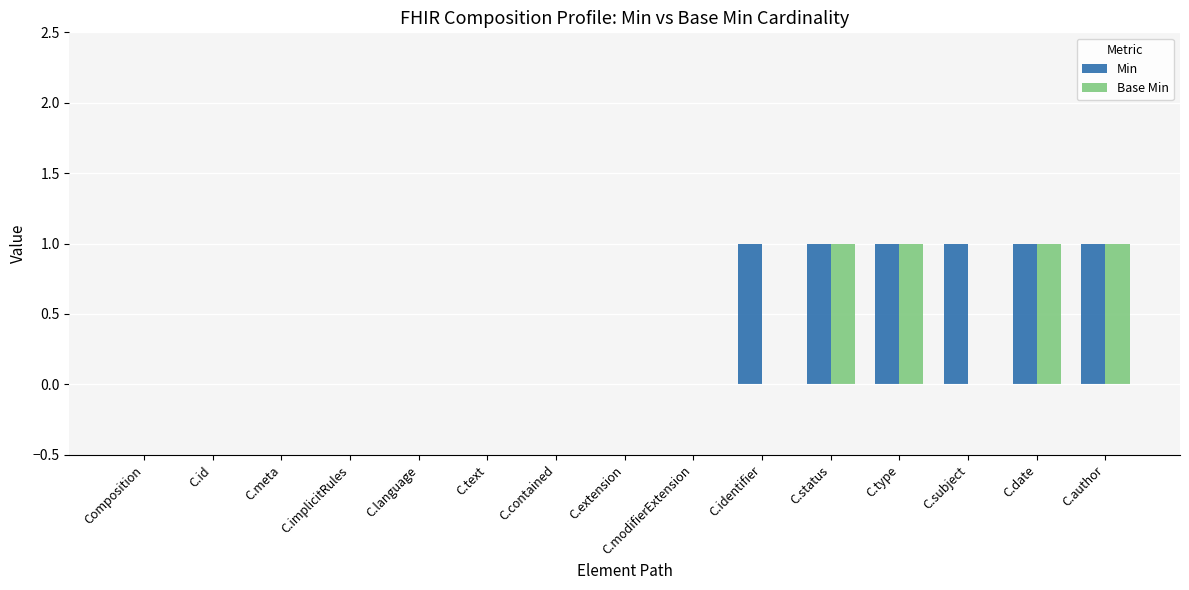

What is the sum of all Base Min values?

4